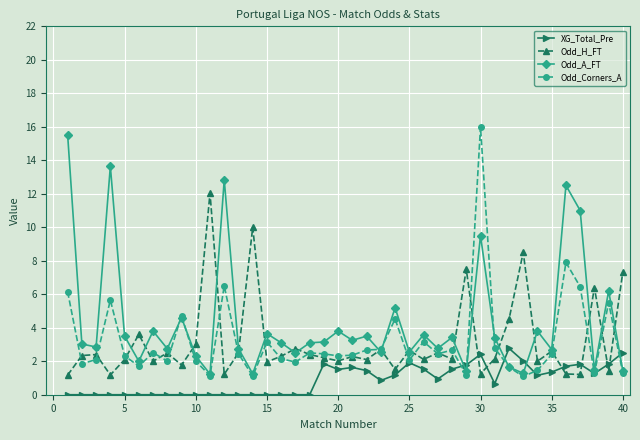

Which series ends up on top after the final intersection of XG_Total_Pre and Odd_H_FT?

Odd_H_FT